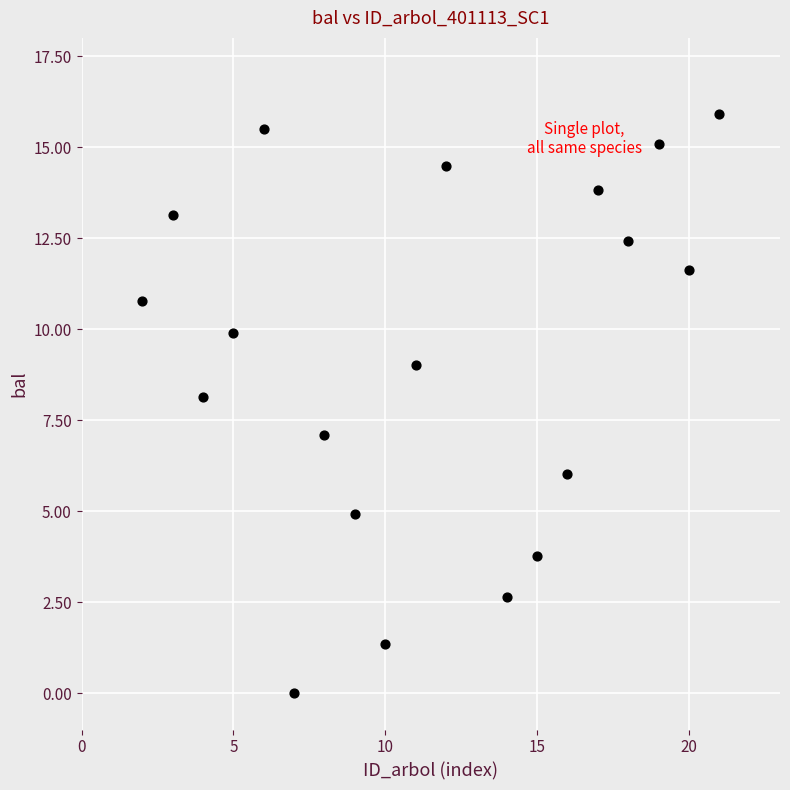

What is the range of Y values (max minus min)?

15.9